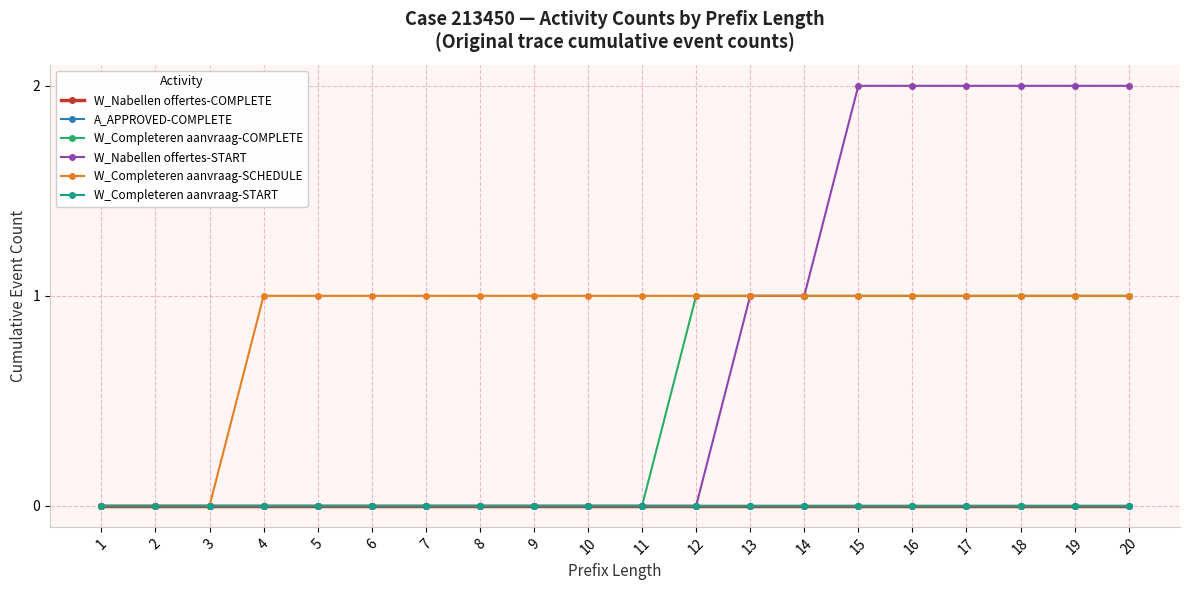

Does the chart have visible grid lines?

Yes